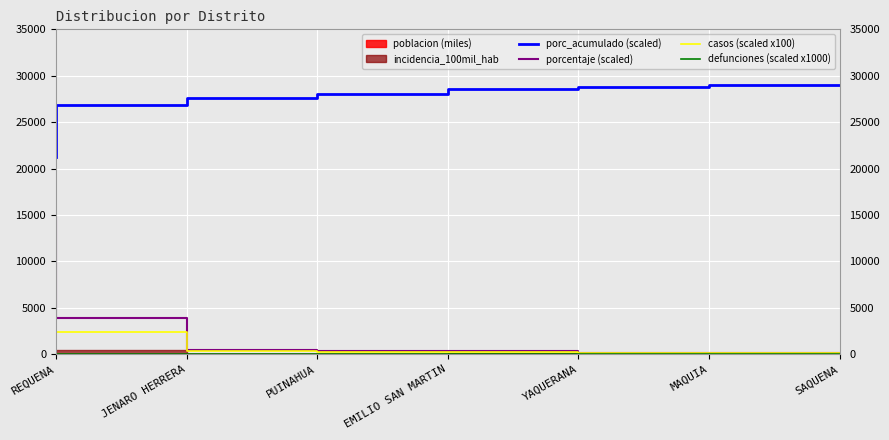

Which category has the highest value in the casos (scaled x100) series?

REQUENA